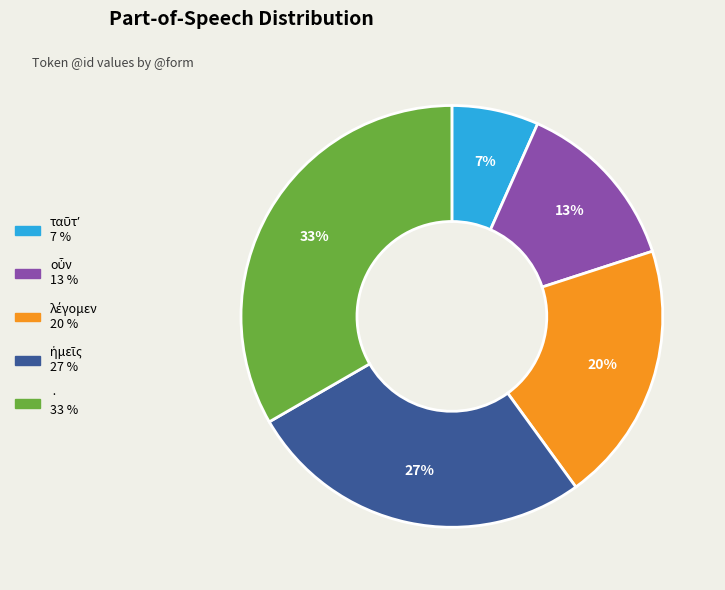

What is the largest slice in the pie chart?

·